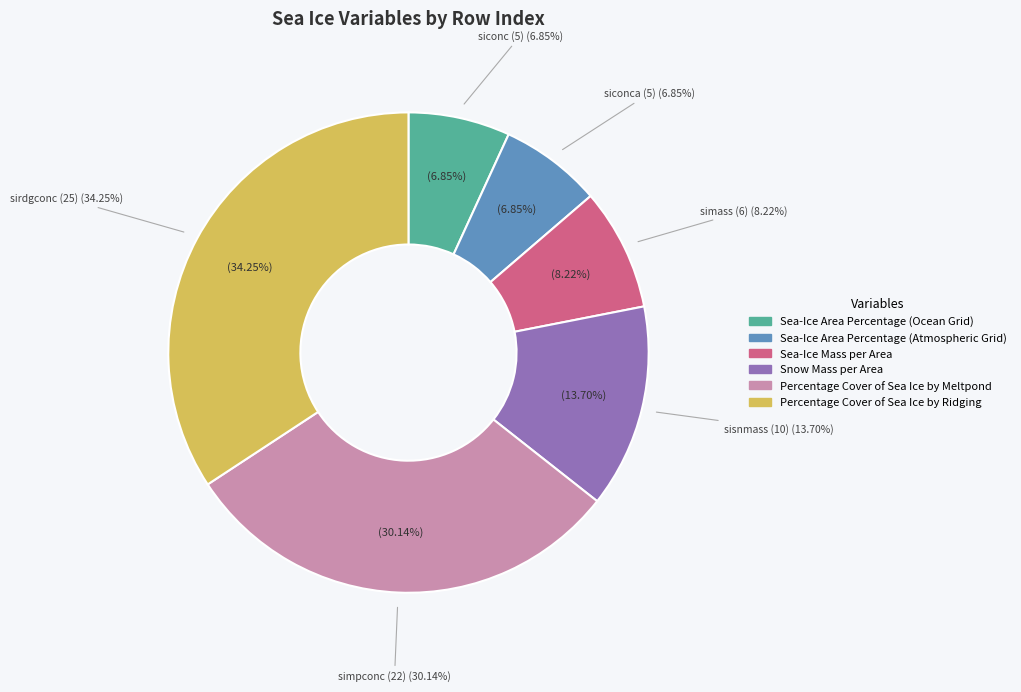

To the nearest percent, what is the difference between the largest and smallest slice percentages?

27%